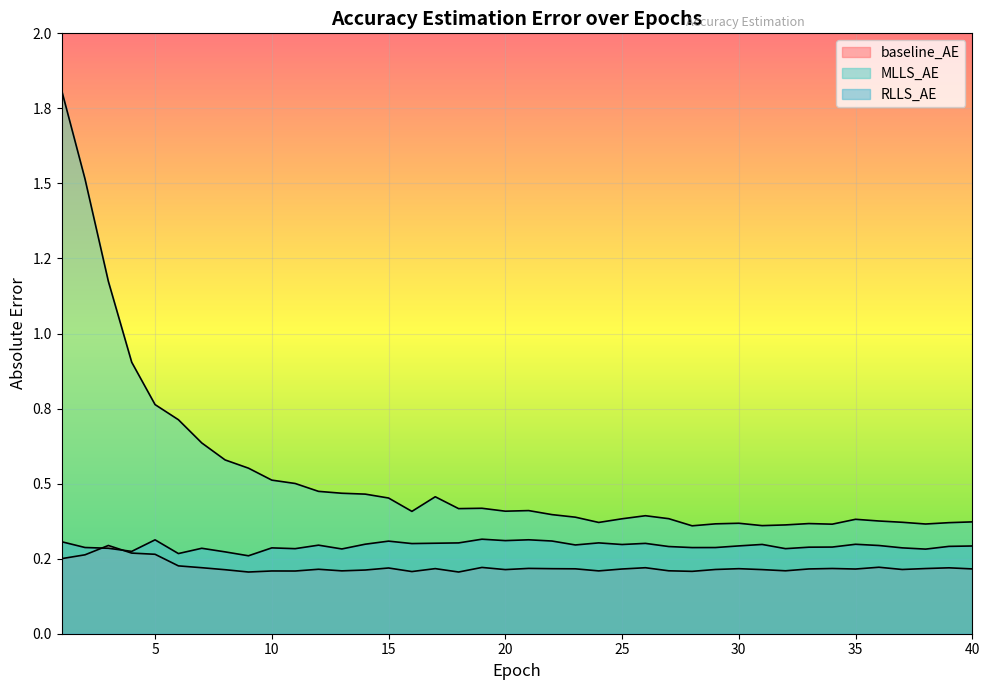

What are all the series names shown in the legend?

baseline_AE, MLLS_AE, RLLS_AE